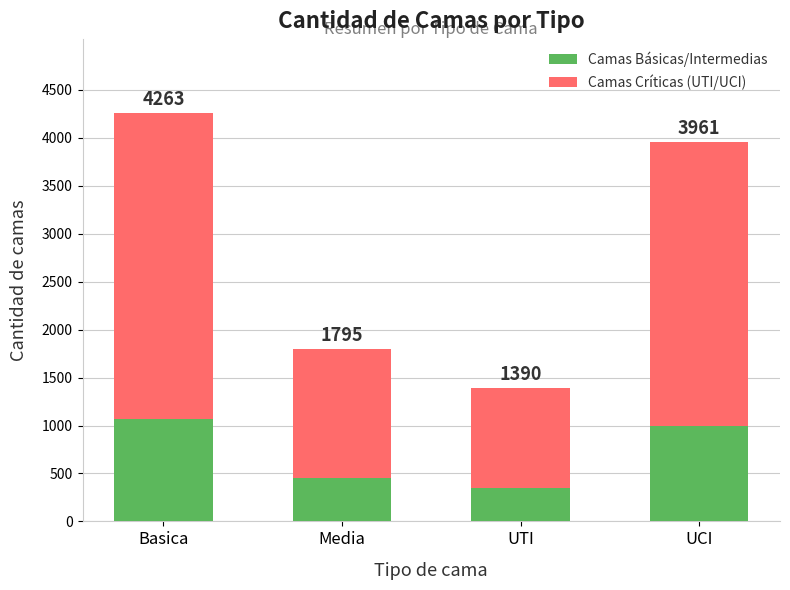

Are the bars grouped side by side (vs. stacked)?

No